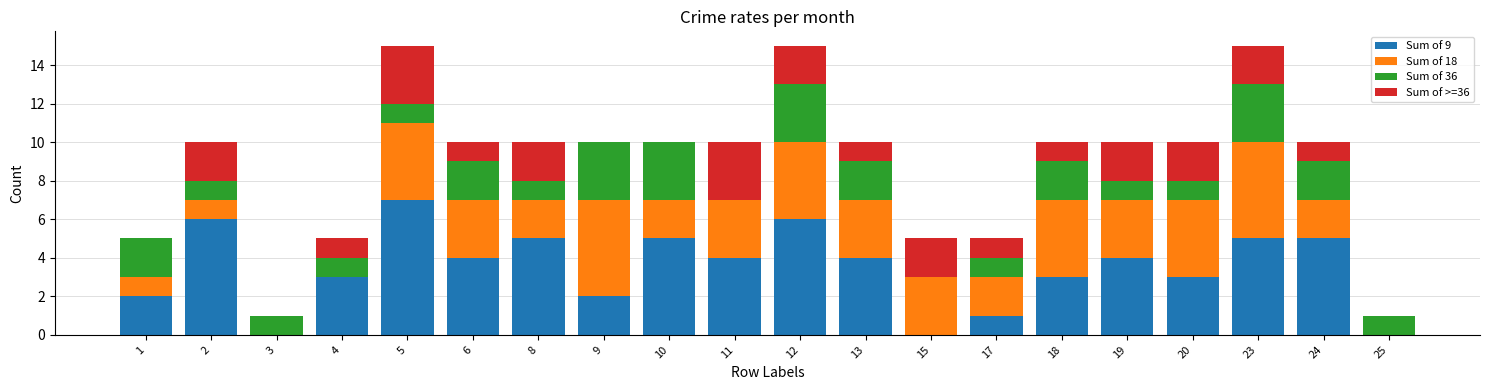

What is the highest value of the Sum of 9 series?

7